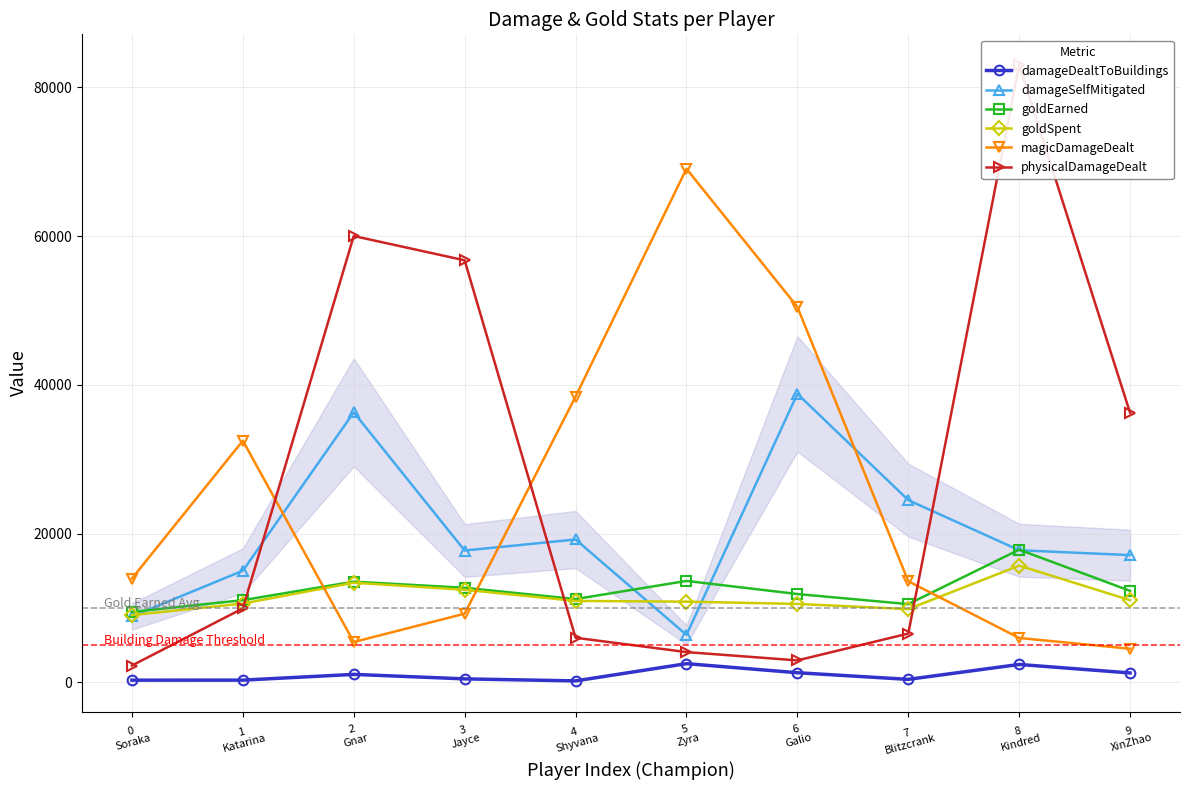

List the labels in order of goldSpent value, largest first.

8
Kindred, 2
Gnar, 3
Jayce, 9
XinZhao, 4
Shyvana, 5
Zyra, 1
Katarina, 6
Galio, 7
Blitzcrank, 0
Soraka